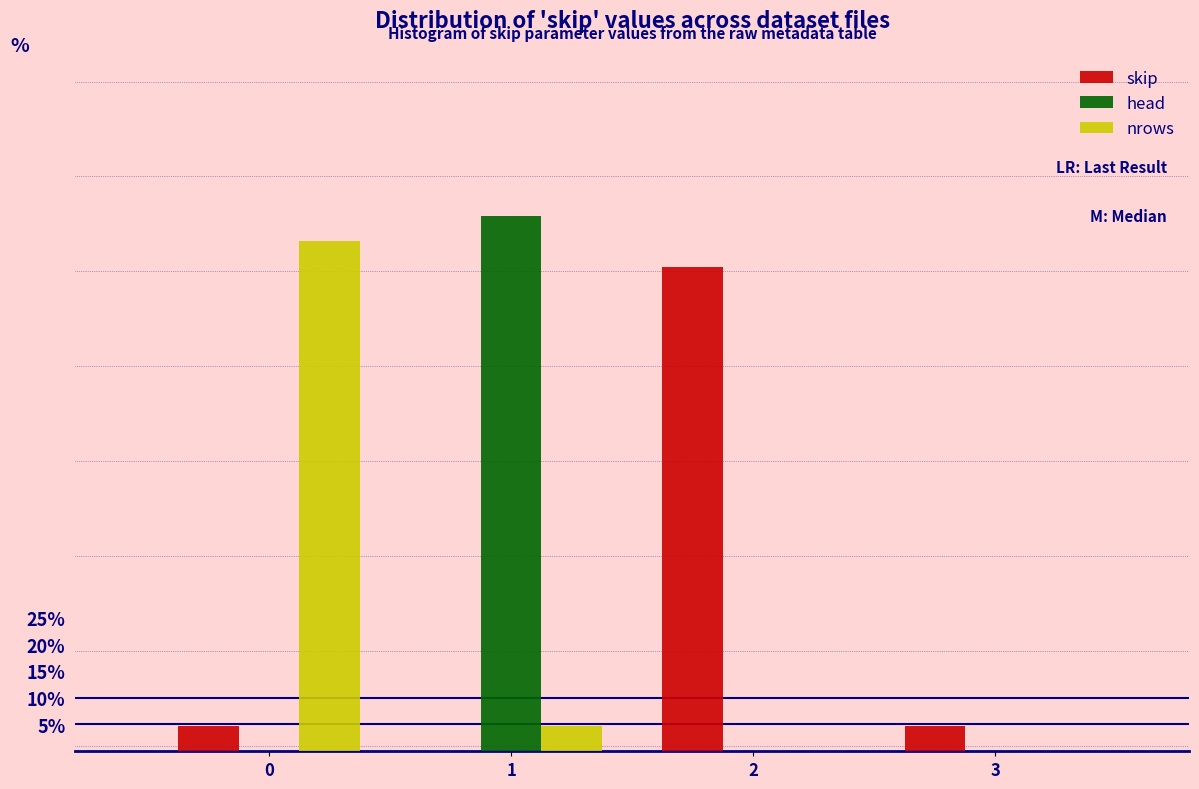

Reading right to left, transcribe all the data shown in this chart.

skip: 3=4.8	2=90.5	1=0.0	0=4.8
head: 3=0.0	2=0.0	1=100.0	0=0.0
nrows: 3=0.0	2=0.0	1=4.8	0=95.2